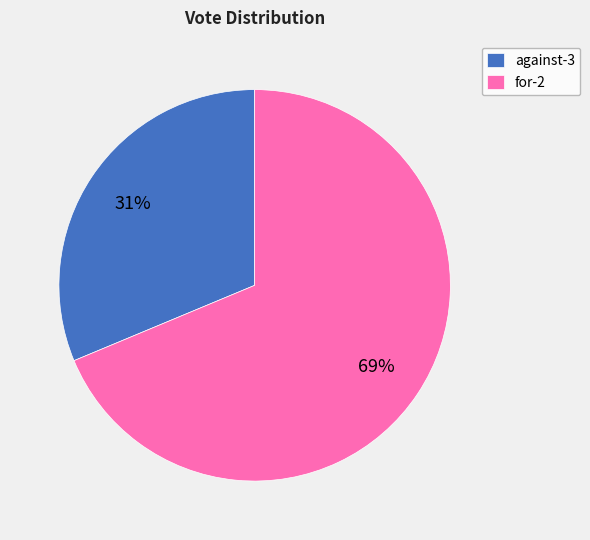

How many segments does this pie chart have?

2